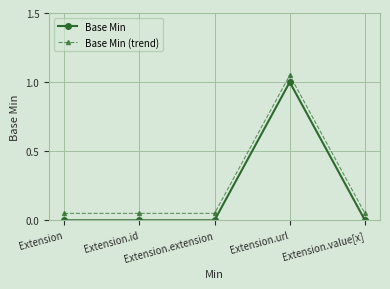

True or false: Base Min and Base Min (trend) cross at least once.

False